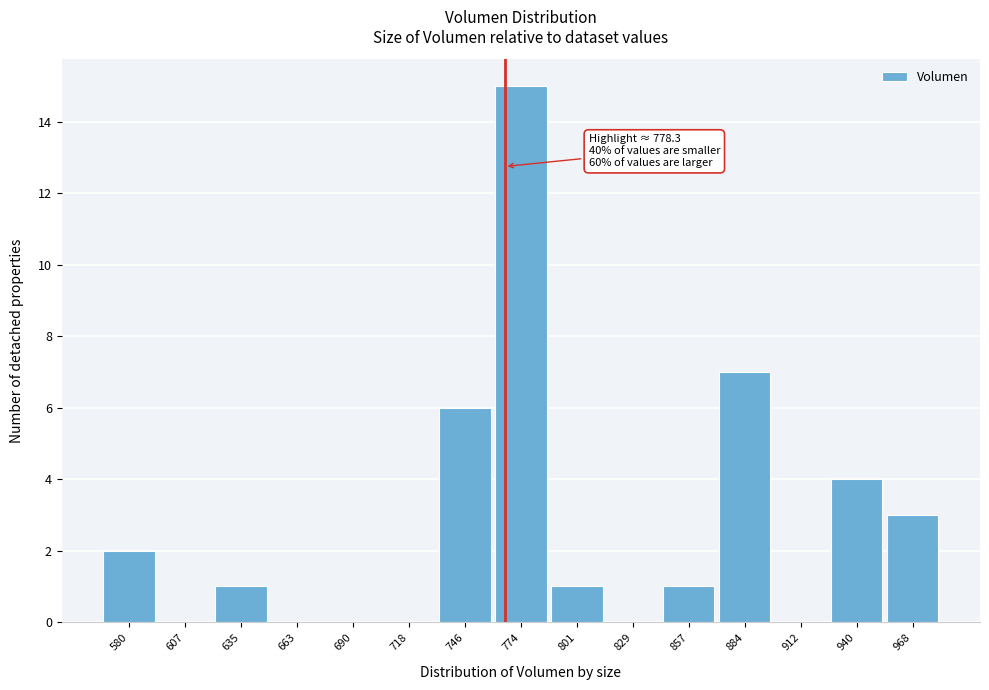

Reading right to left, transcribe all the data shown in this chart.

968=3	940=4	912=0	884=7	857=1	829=0	801=1	774=15	746=6	718=0	690=0	663=0	635=1	607=0	580=2